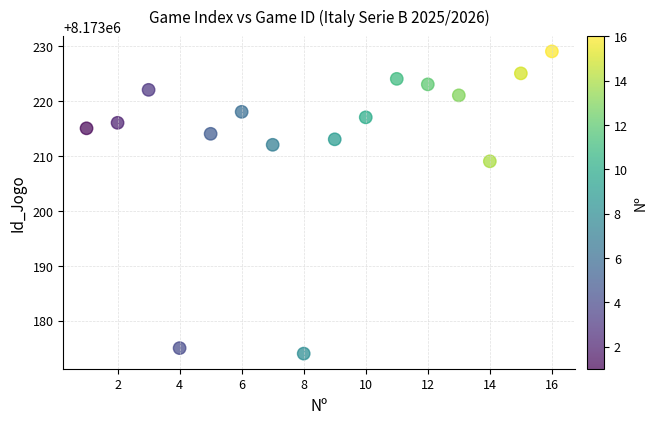

What is the range of X values (max minus min)?

15